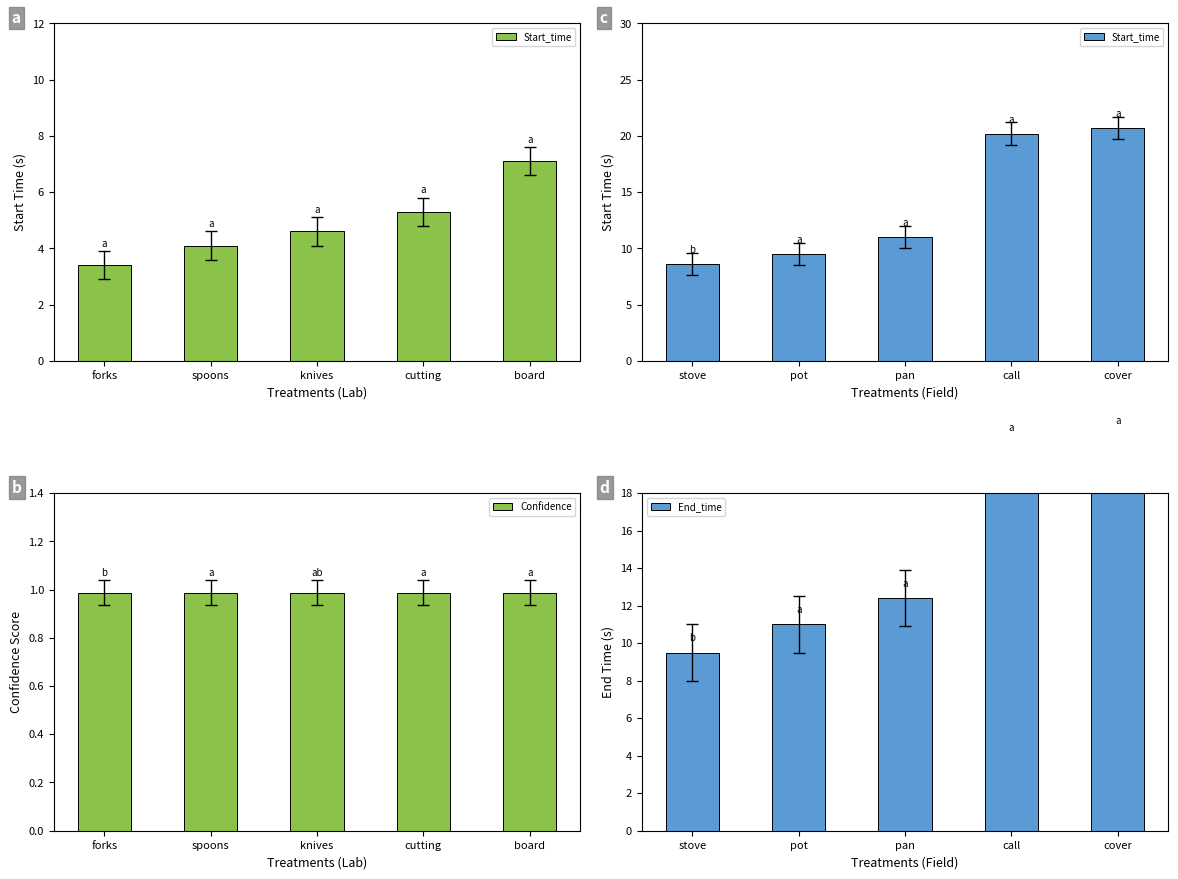

At how many categories does at least one series exceed 1?

5